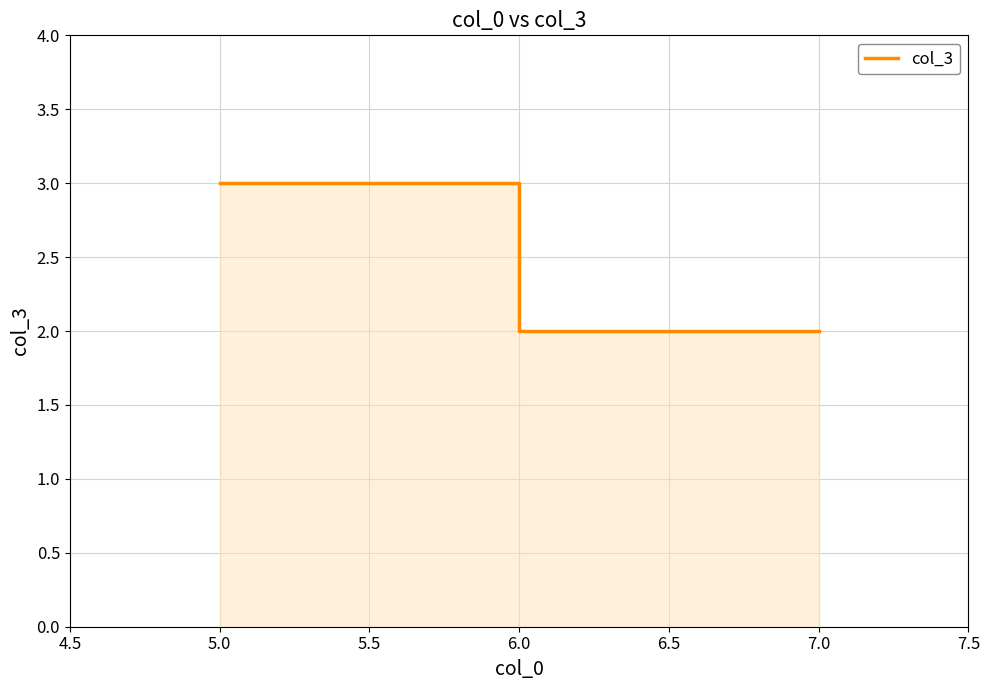

Reading right to left, what are all the values shown in this chart?

2	2	3